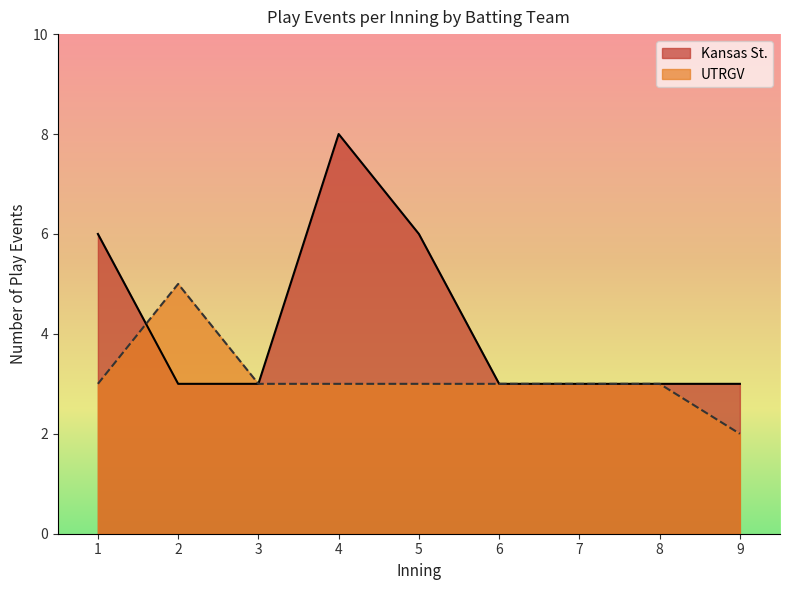

What is the difference between the maximum and minimum values in the Kansas St. series?

5